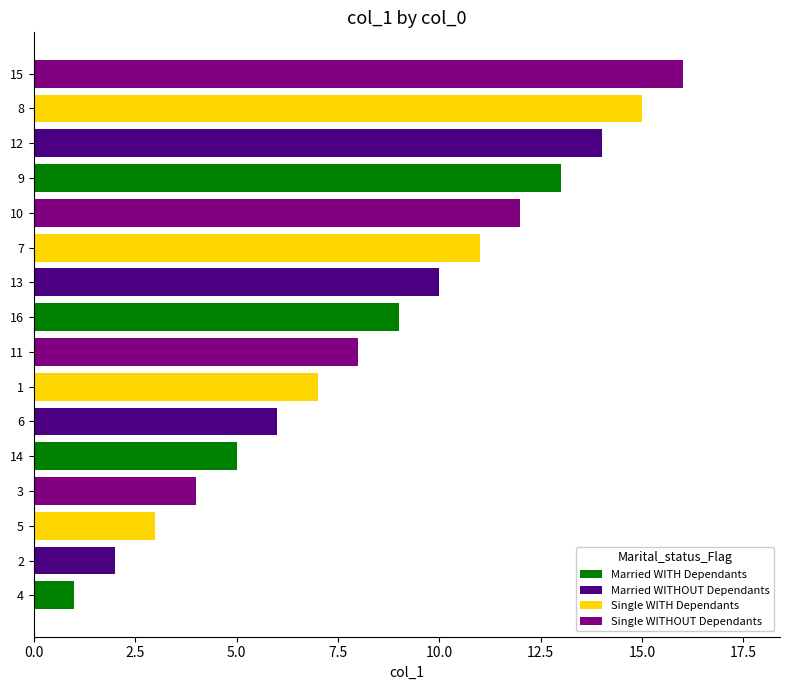

What is the change in value from 9 to 15?

+3